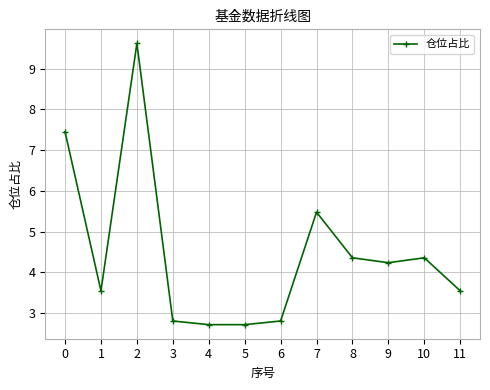

What is the value of the 6th point from the left?

2.7